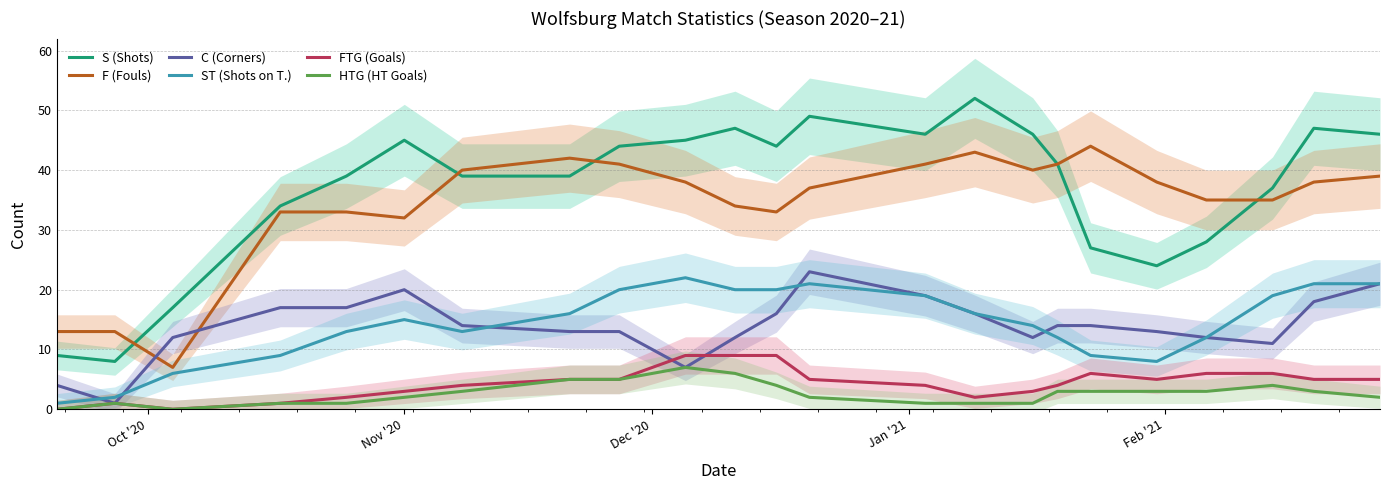

How many times do FTG (Goals) and C (Corners) cross each other?

2